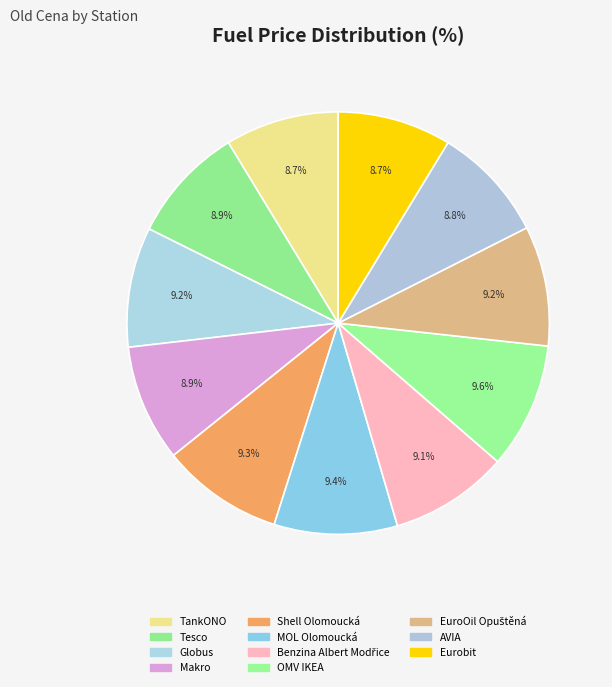

How many segments does this pie chart have?

11